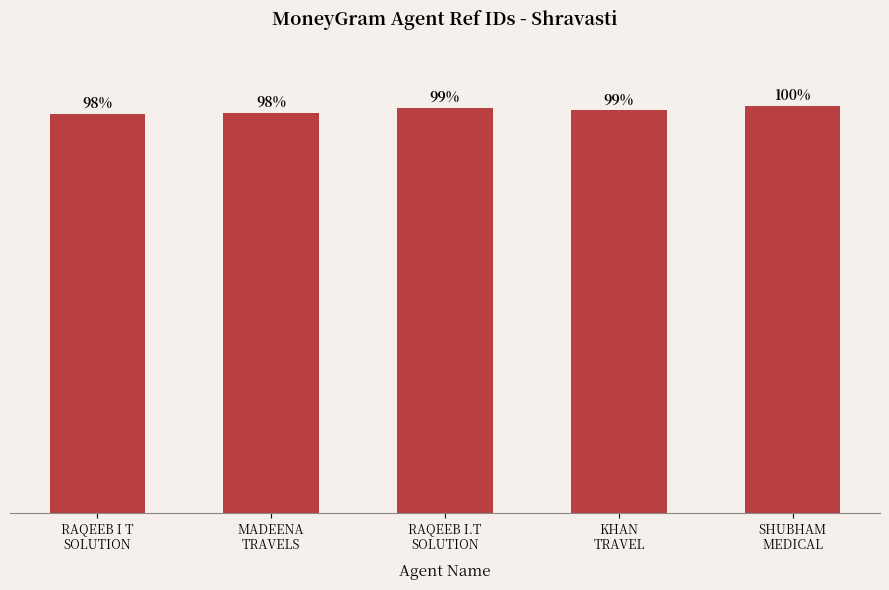

Are the bars grouped side by side (vs. stacked)?

No